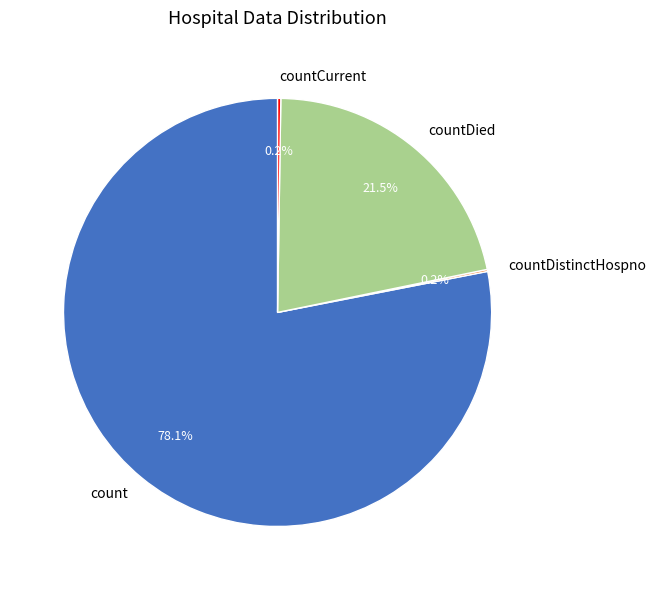

What is the largest slice in the pie chart?

count